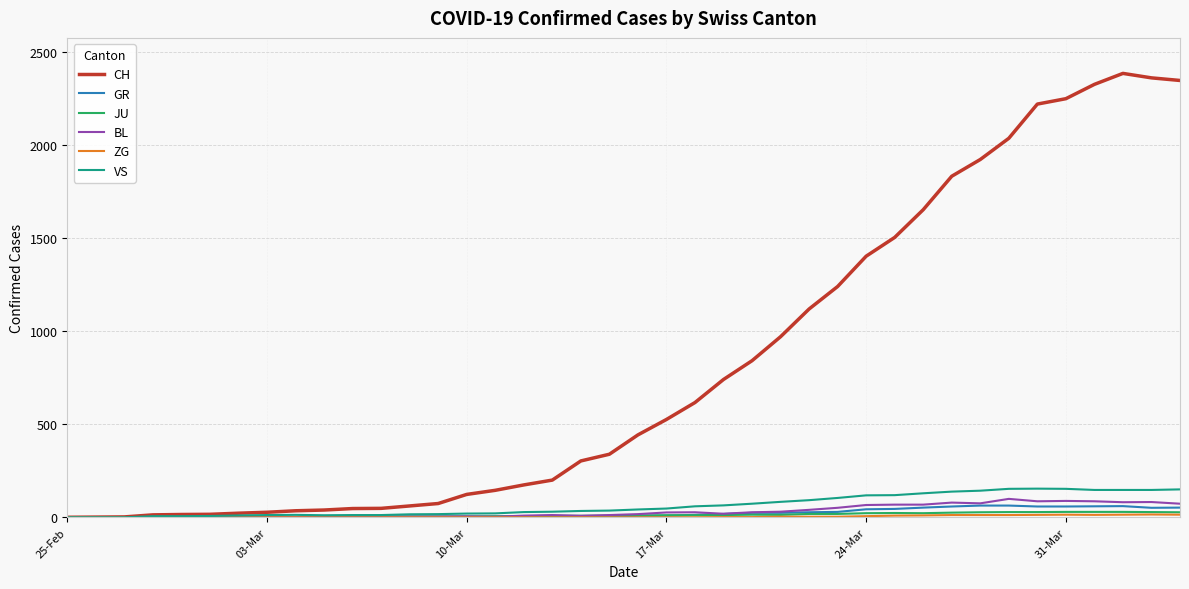

True or false: GR has more than 0 interior local peaks.

True